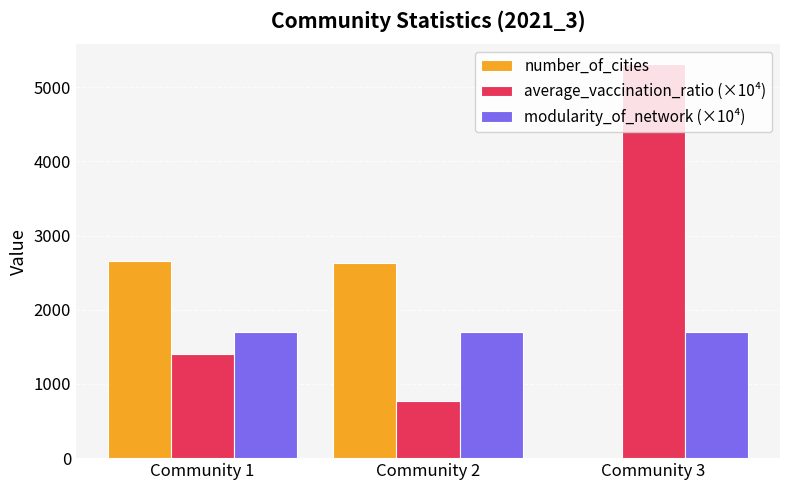

How many groups of bars are there?

3